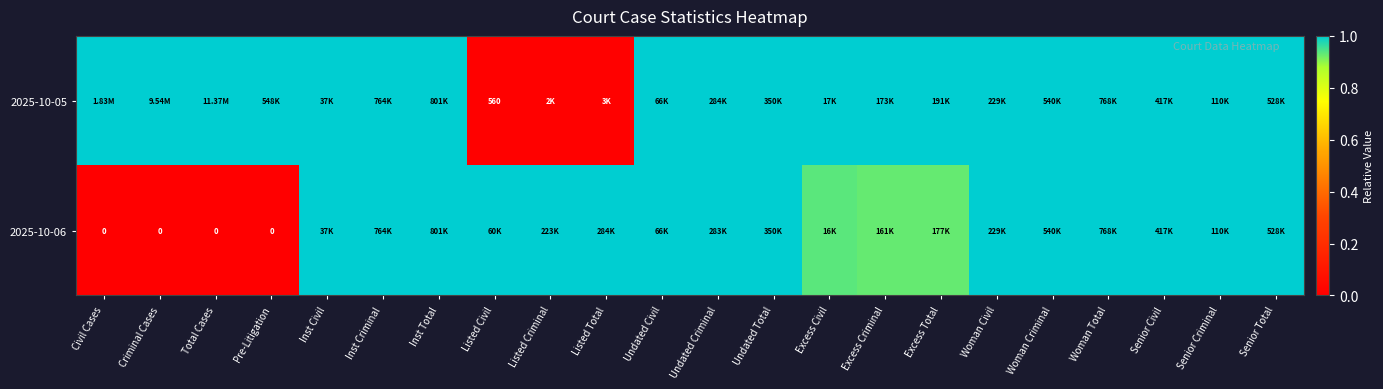

At which category is the sum across all series the highest?

Inst Criminal